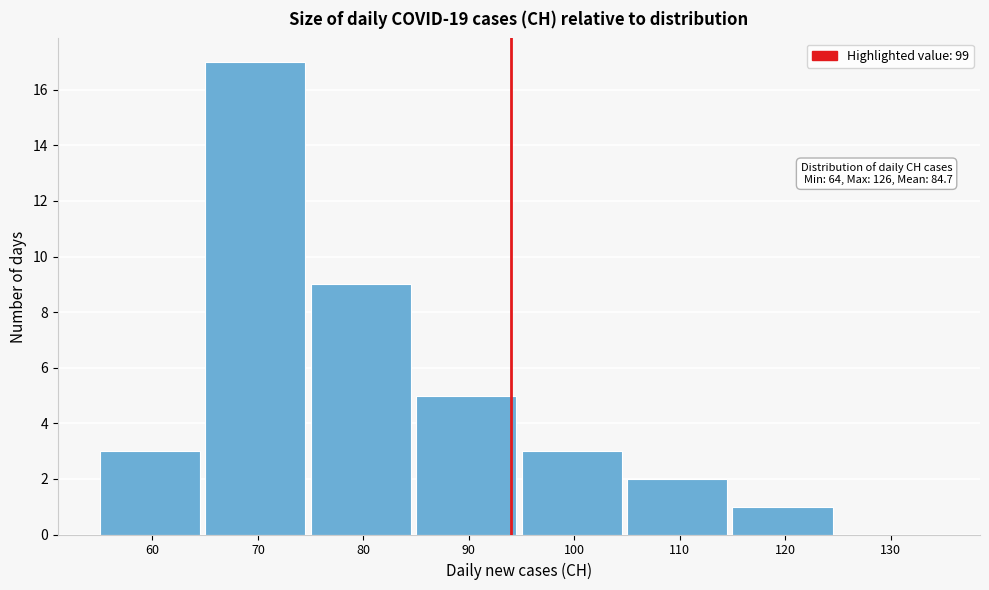

Reading right to left, transcribe all the data shown in this chart.

130=0	120=1	110=2	100=3	90=5	80=9	70=17	60=3